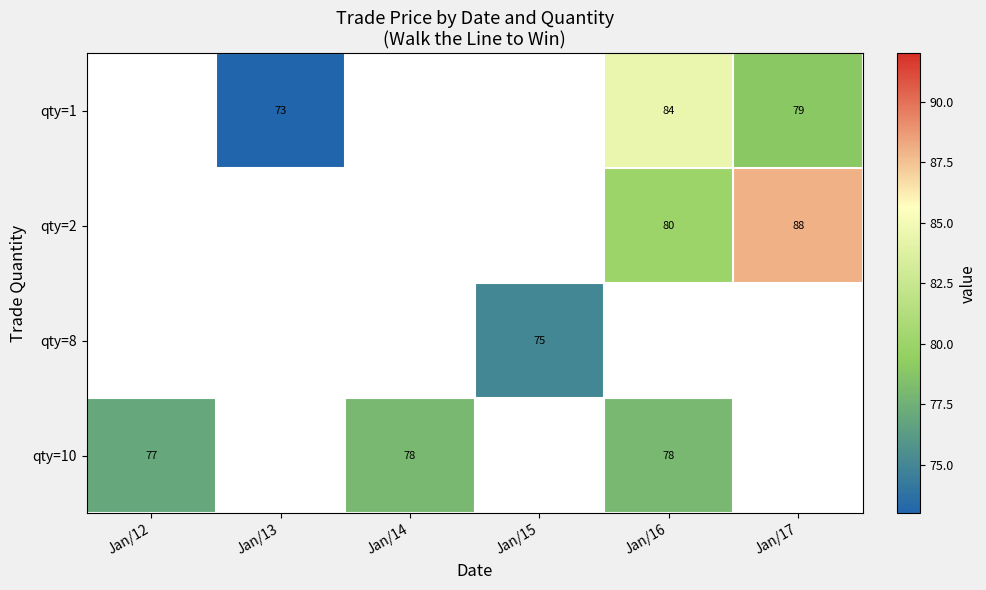

The qty=10 series shows 77 at Jan/12. True or false?

True